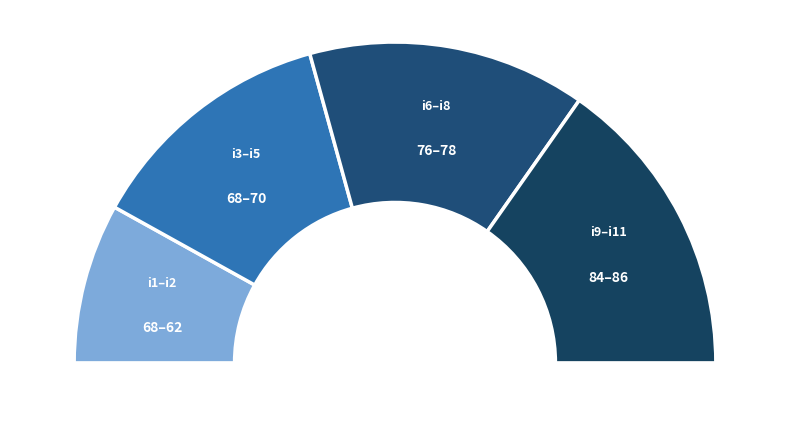

What percentage is NOT represented by i2?

92.3%